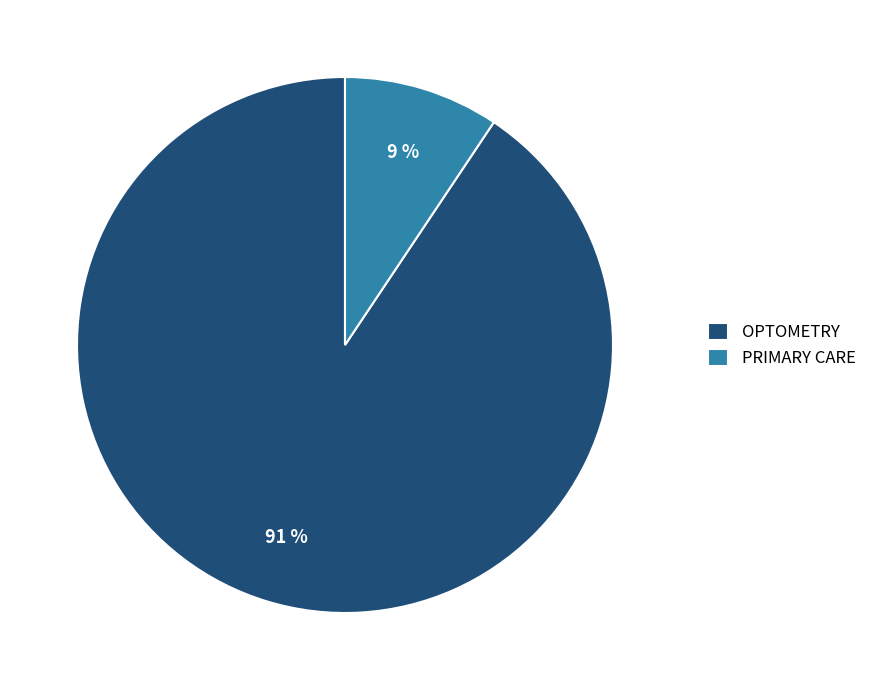

Between OPTOMETRY and PRIMARY CARE, which is larger?

OPTOMETRY